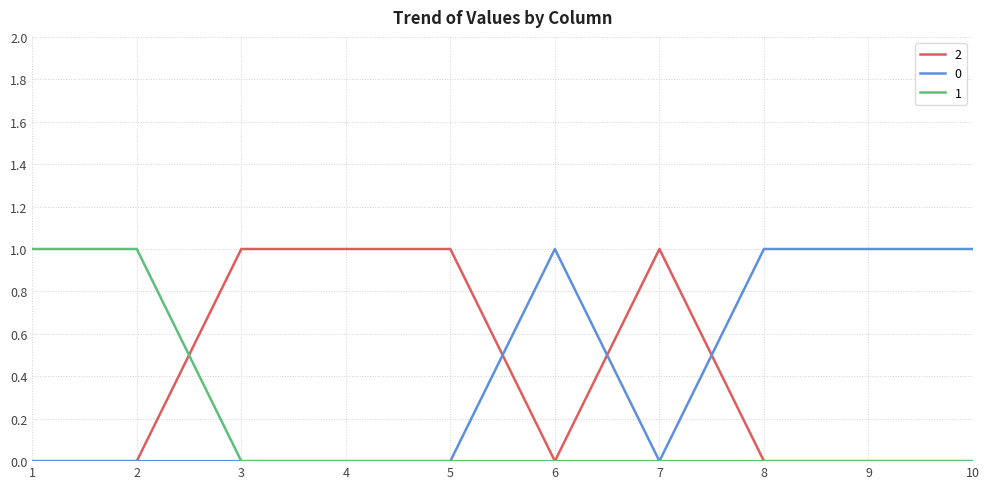

Count the 1 values in the range 0 to 1.

10